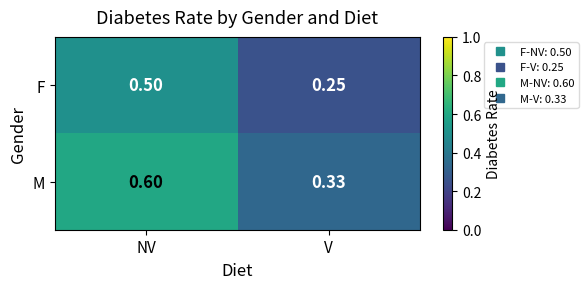

What is the difference between the highest and lowest values at NV?

0.1